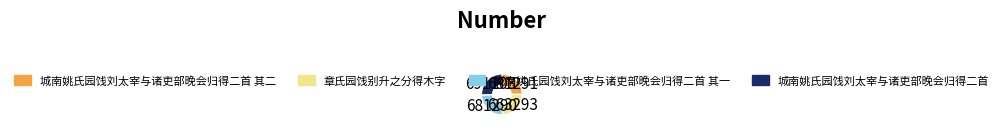

Is there any slice that represents more than half of the pie?

No